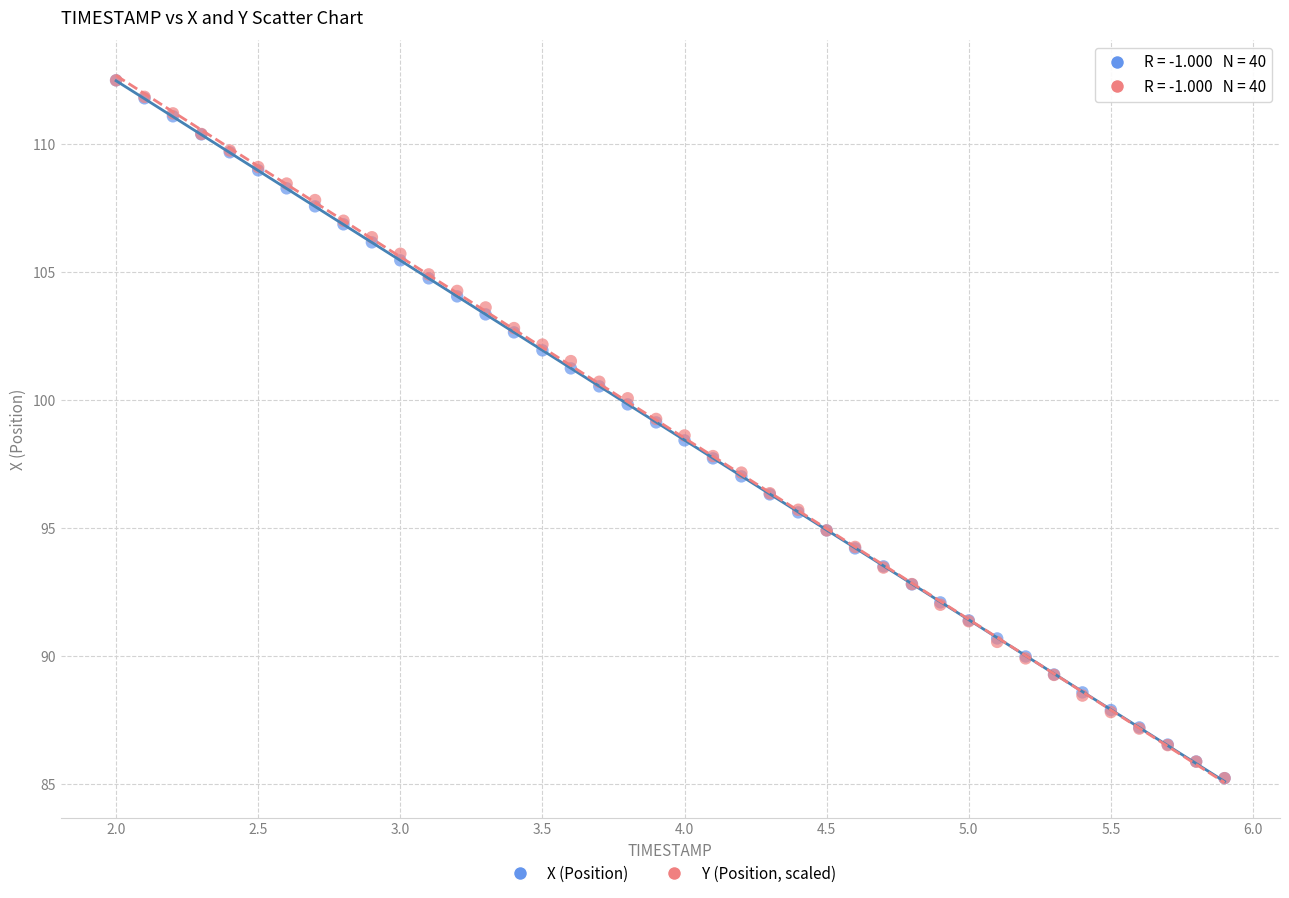

What are all the series names shown in the legend?

X (Position), Y (Position, scaled)